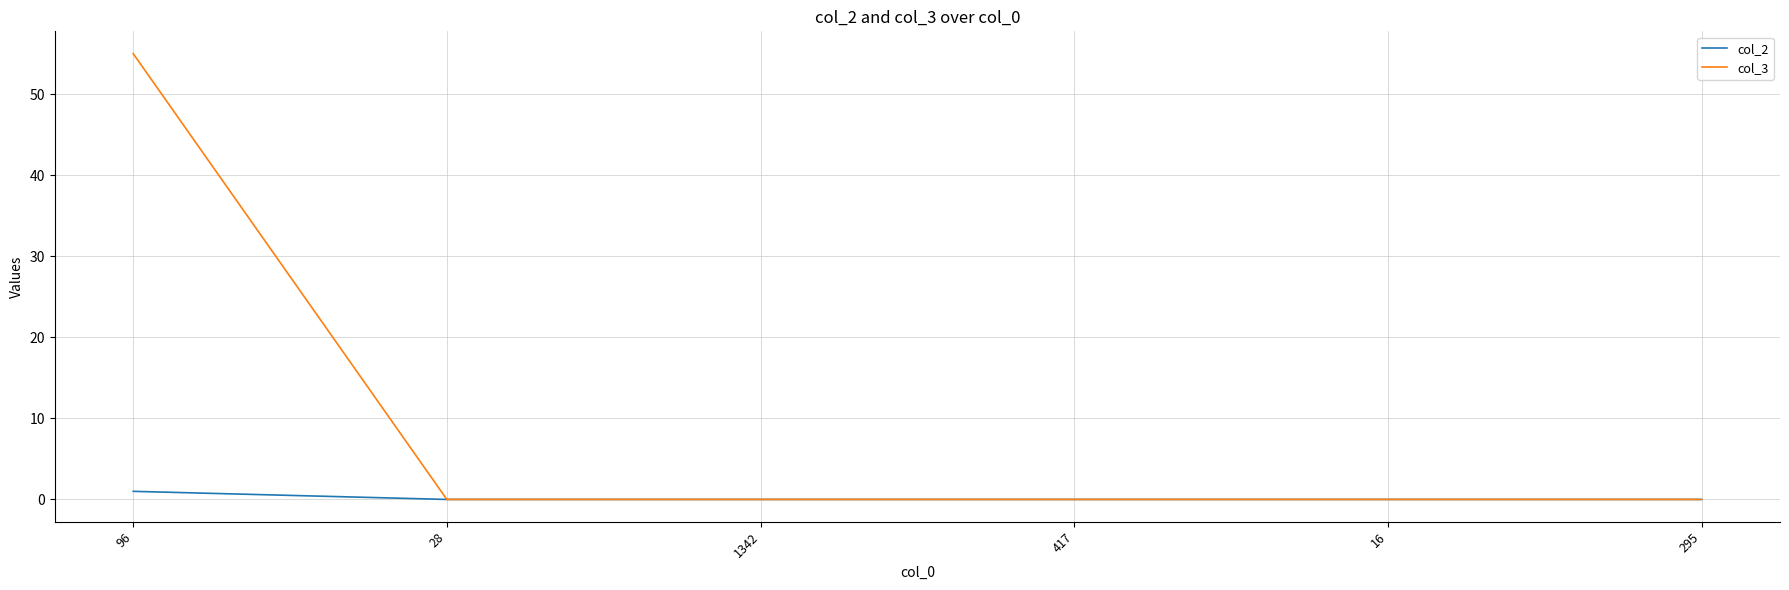

Which category has the highest value in the col_3 series?

96